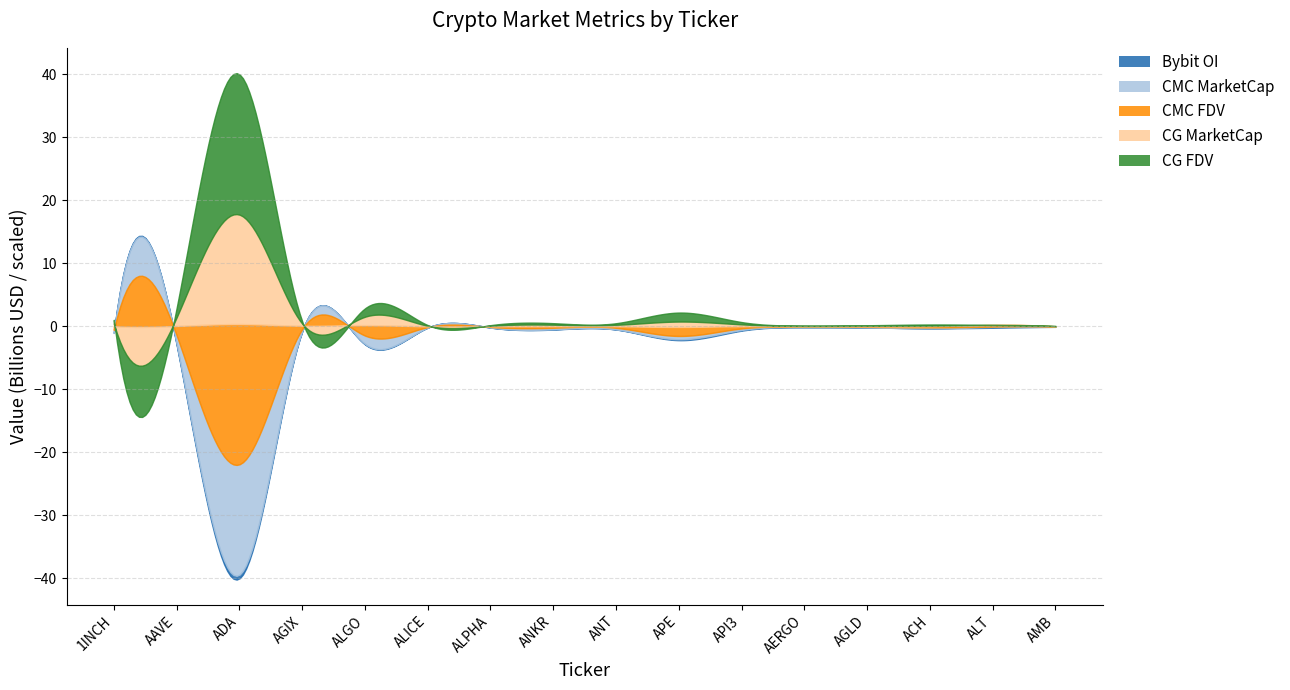

What is the label of the 11th point from the right?

ALICE